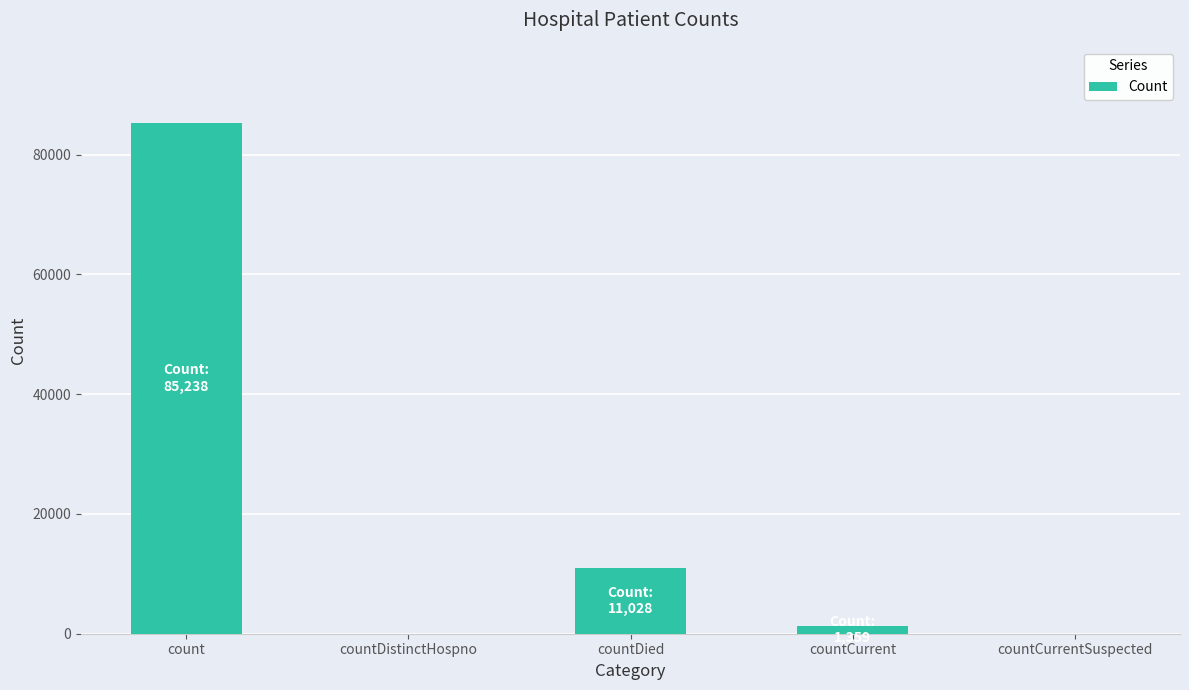

What is the change in value from countDistinctHospno to countDied?

+11028